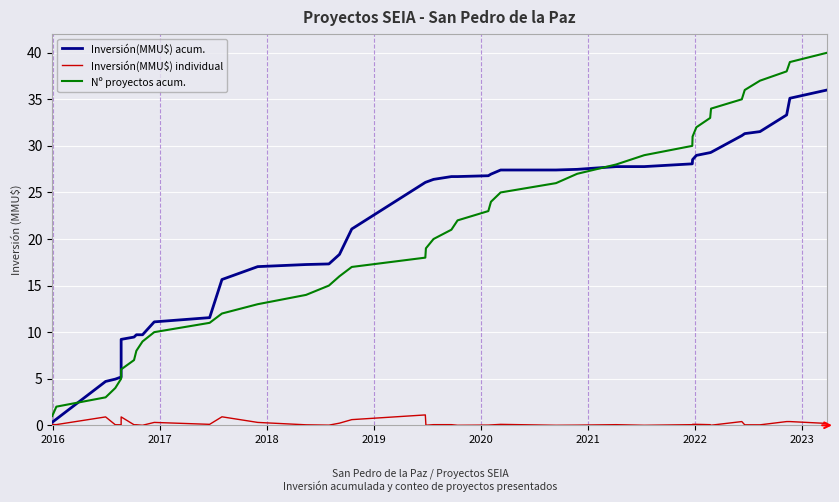

What is the sum of all Inversión(MMU$) acum. values?

849.5